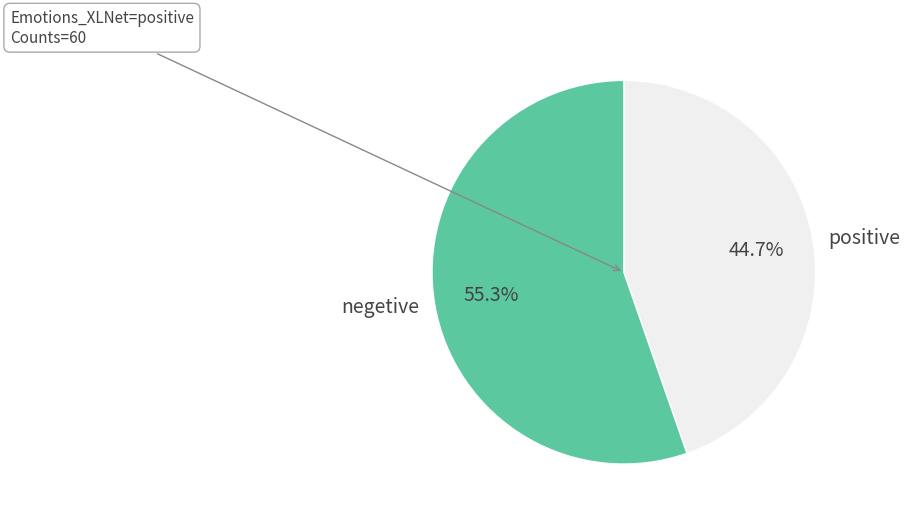

Which category accounts for the majority?

negetive